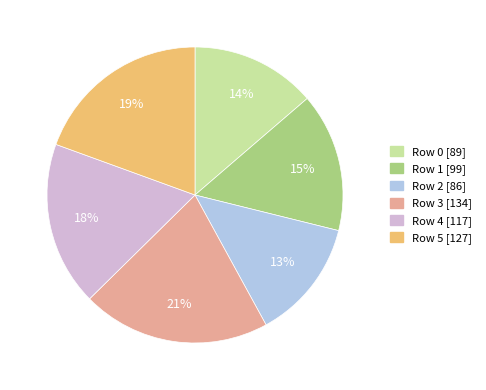

Is there any slice that represents more than half of the pie?

No